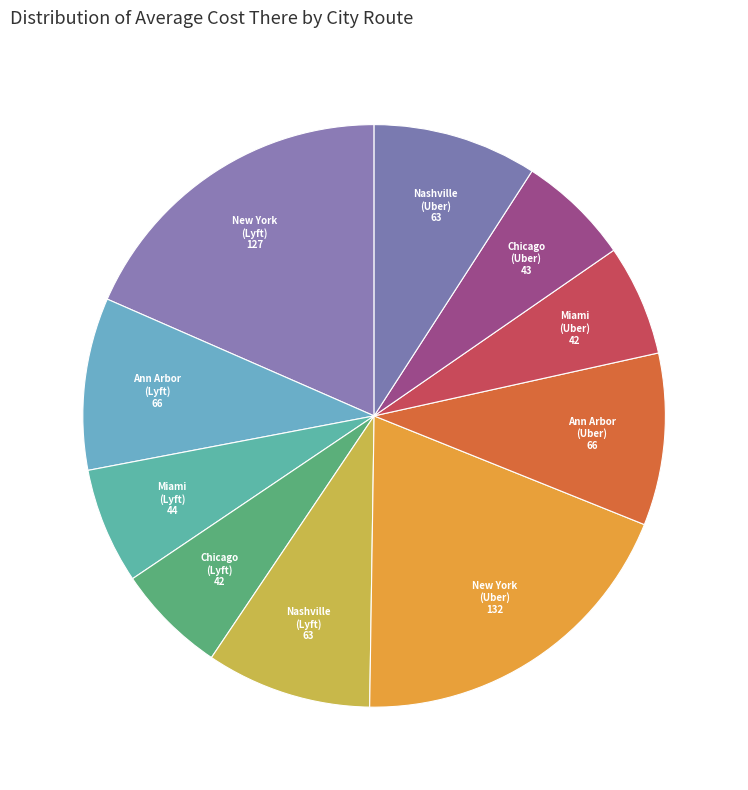

Count the number of slices in the pie.

10